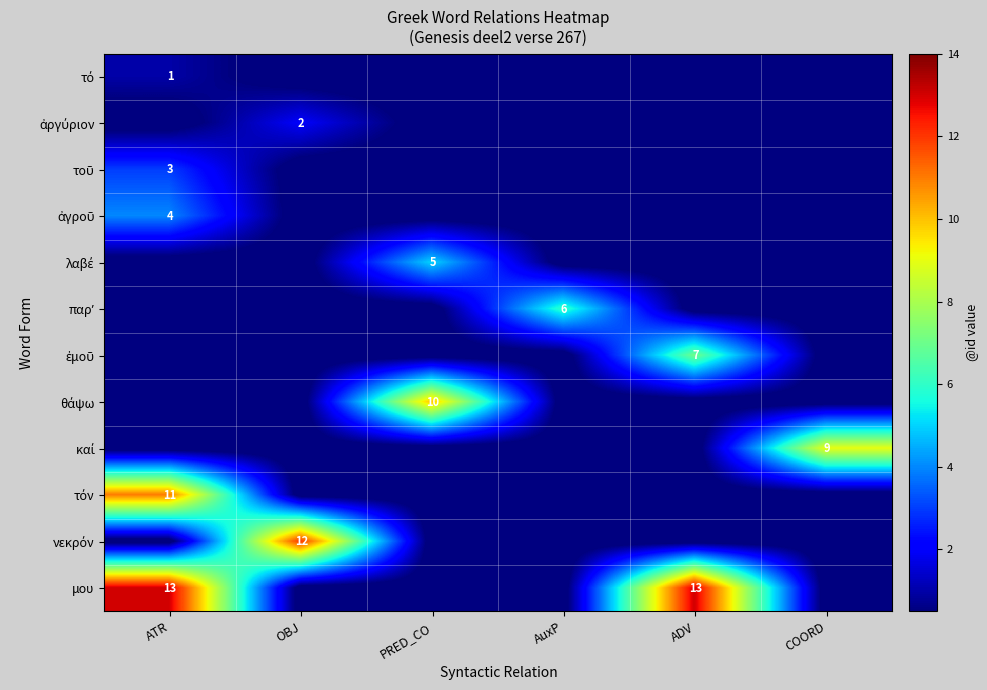

What is the total value across all series at ADV?

20